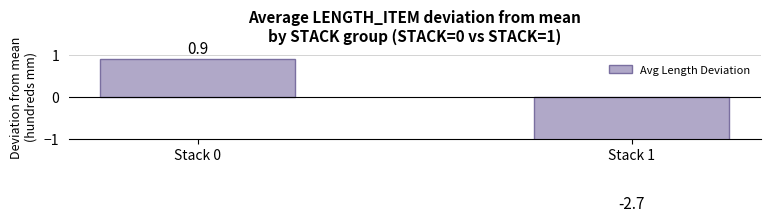

Rank the categories by value from lowest to highest.

Stack 1, Stack 0